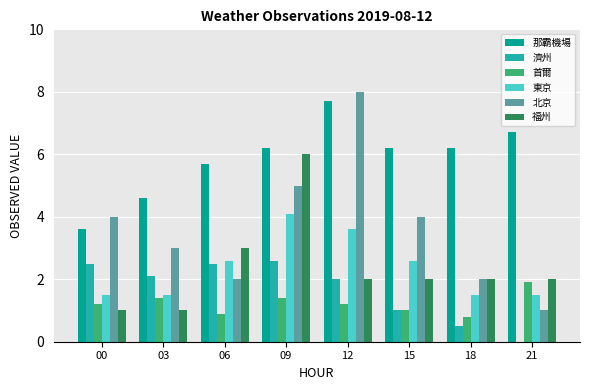

Reading left to right, what are all the values shown in this chart?

那霸機場: 00=3.6	03=4.6	06=5.7	09=6.2	12=7.7	15=6.2	18=6.2	21=6.7
濟州: 00=2.5	03=2.1	06=2.5	09=2.6	12=2.0	15=1.0	18=0.5	21=0.0
首爾: 00=1.2	03=1.4	06=0.9	09=1.4	12=1.2	15=1.0	18=0.8	21=1.9
東京: 00=1.5	03=1.5	06=2.6	09=4.1	12=3.6	15=2.6	18=1.5	21=1.5
北京: 00=4.0	03=3.0	06=2.0	09=5.0	12=8.0	15=4.0	18=2.0	21=1.0
福州: 00=1.0	03=1.0	06=3.0	09=6.0	12=2.0	15=2.0	18=2.0	21=2.0